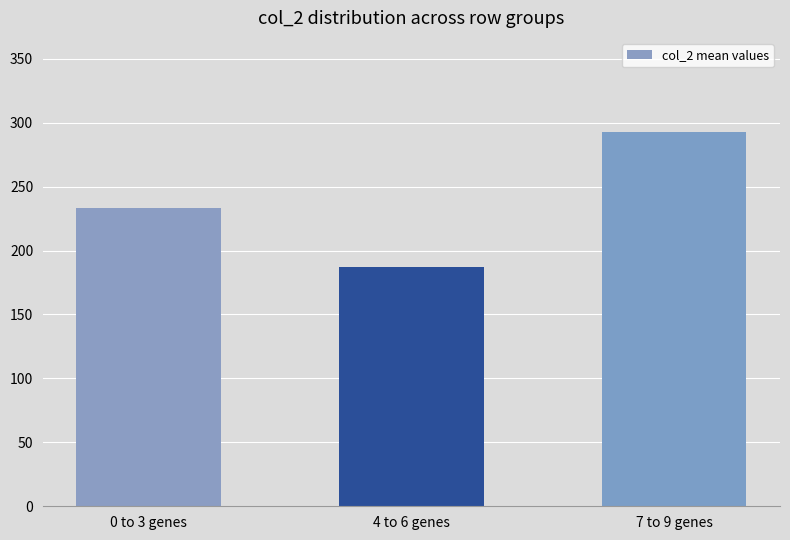

What is the value of the 1st bar from the left?

233